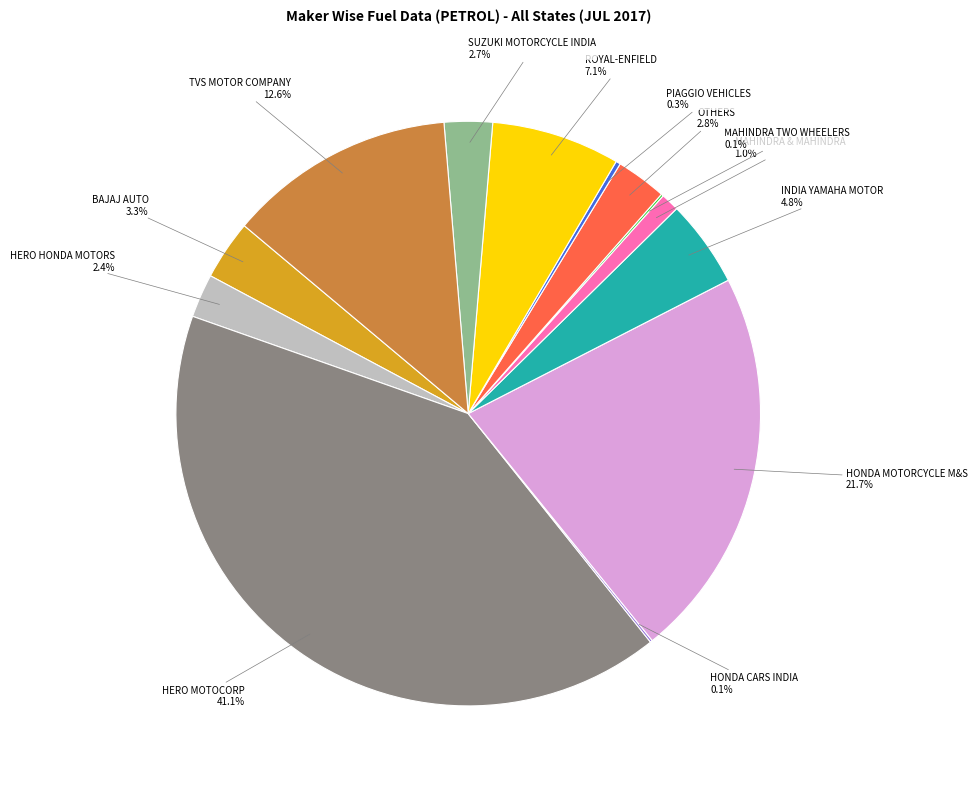

Is there any slice that represents more than half of the pie?

No